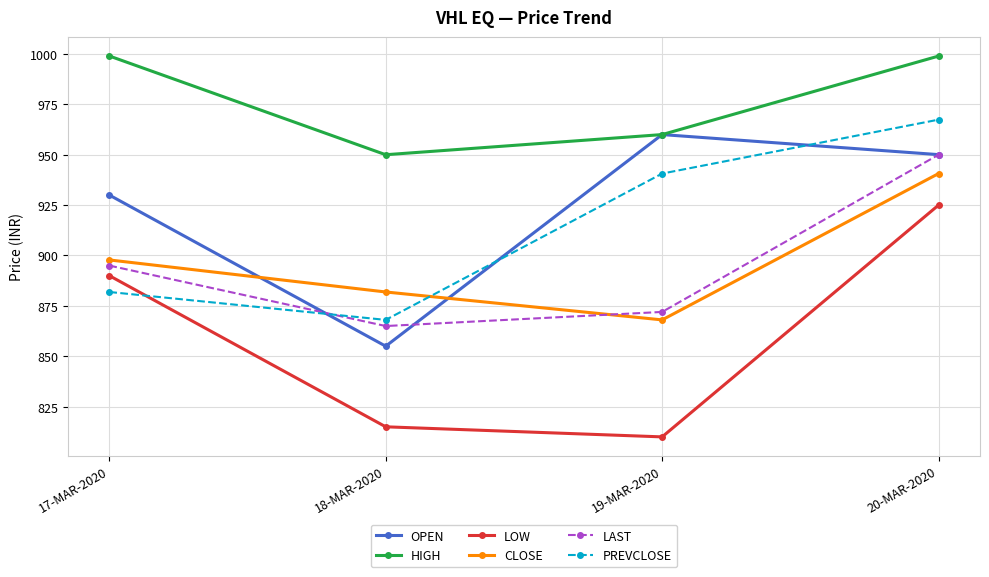

Where does the PREVCLOSE series first go above 940?

19-MAR-2020